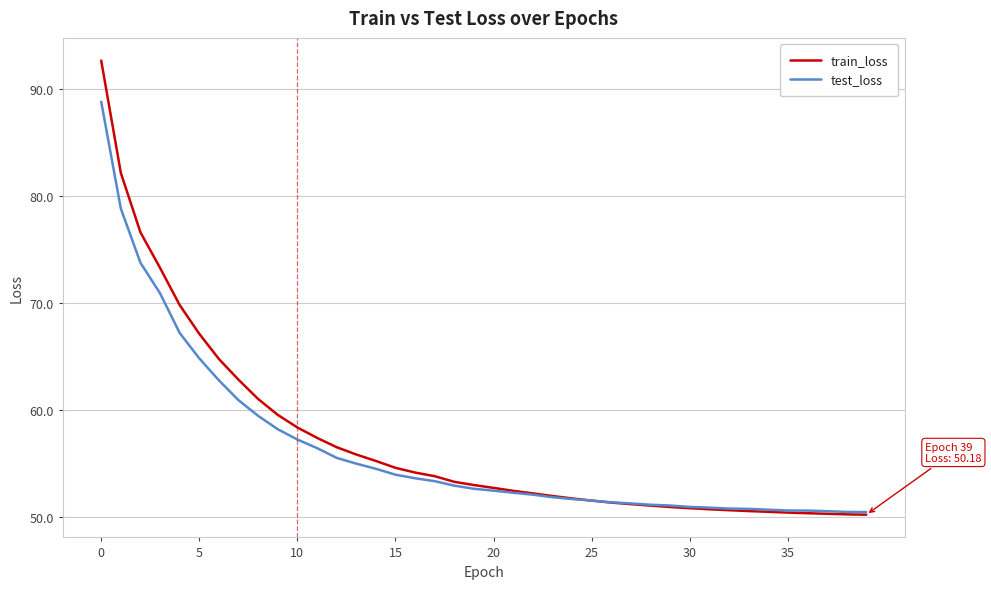

Which series has the widest spread of values?

train_loss